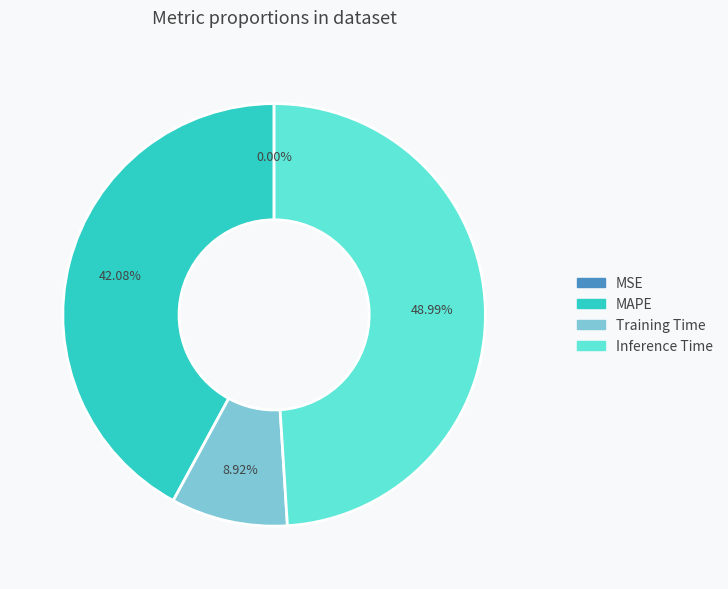

Which category has the biggest portion of the pie?

Inference Time